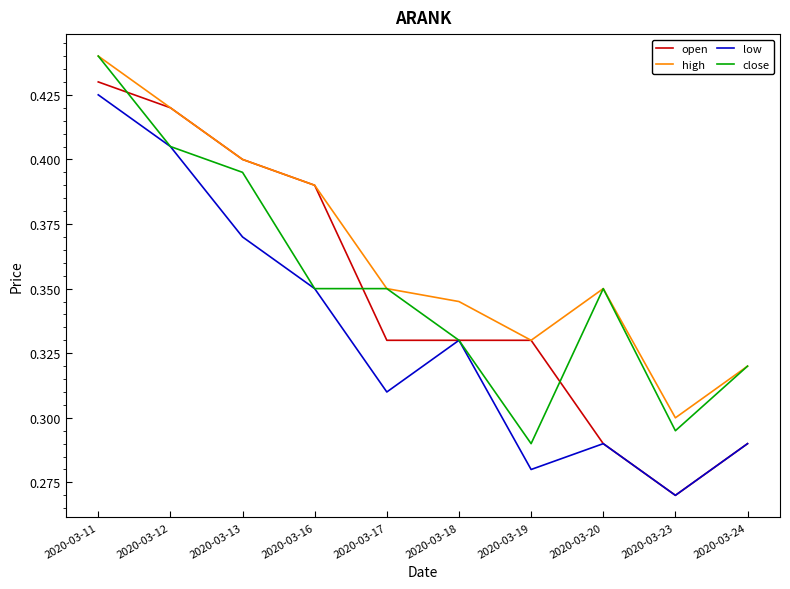

How many categories are shown in the chart?

10